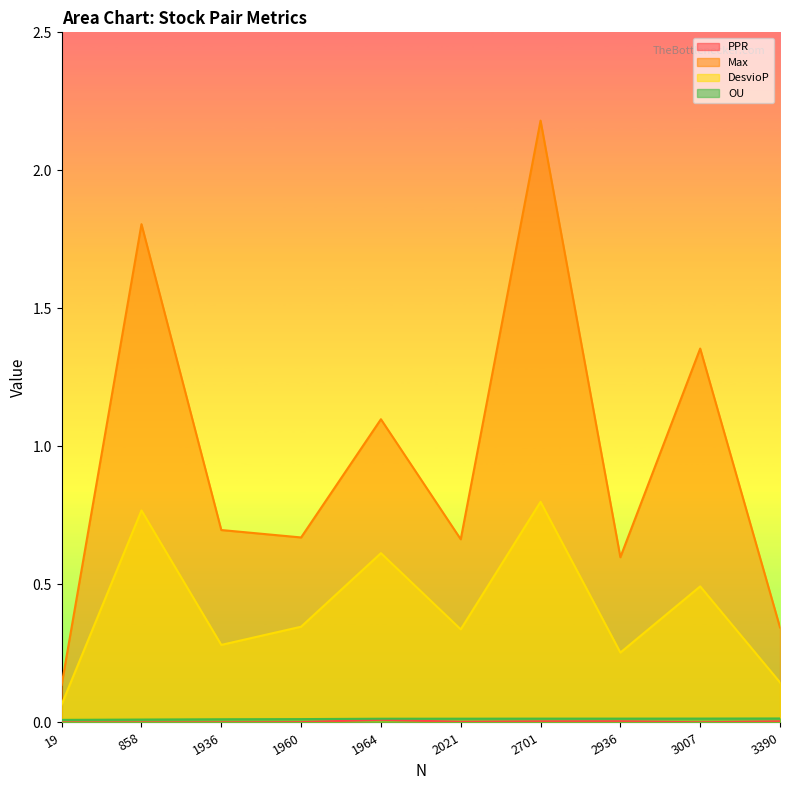

What is the difference between the DesvioP values at 1960 and 1964?

0.3